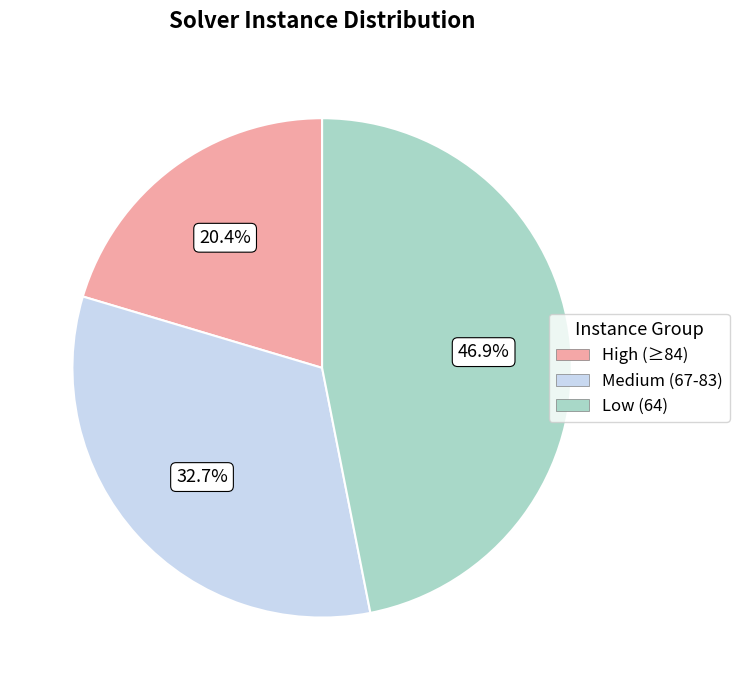

Is there a majority slice in this chart?

No